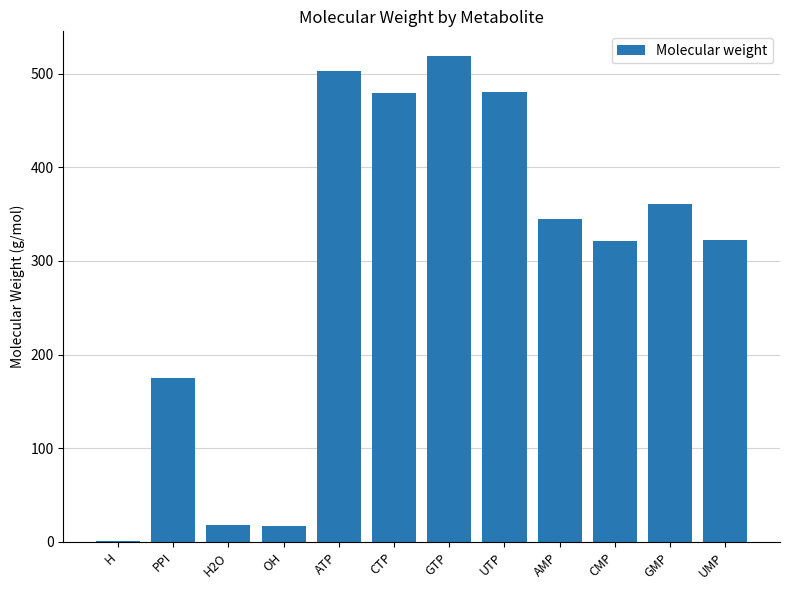

What is the sum of all values?

3542.3